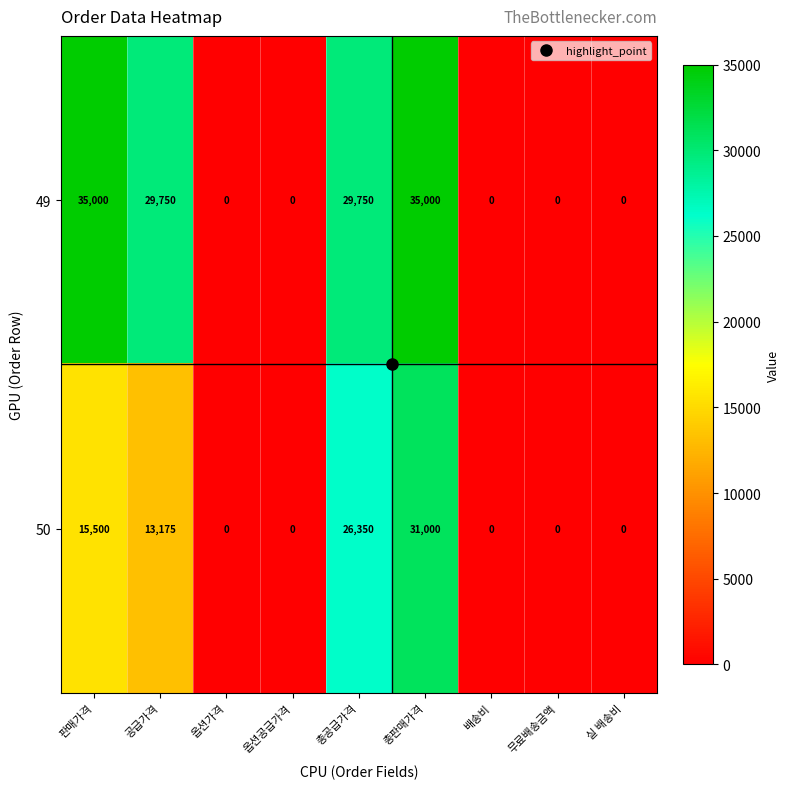

Is it true that 49 equals 9916 at 판매가격?

False